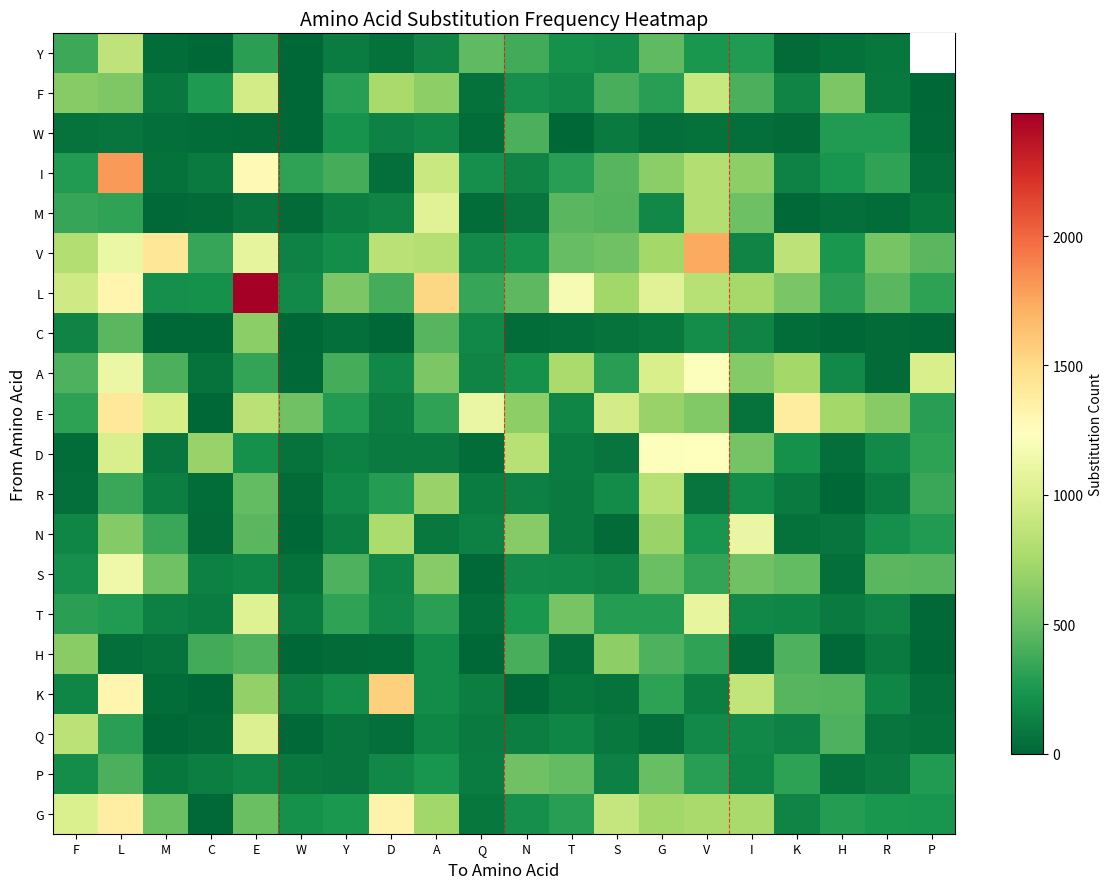

Which series has the largest range (max minus min)?

L